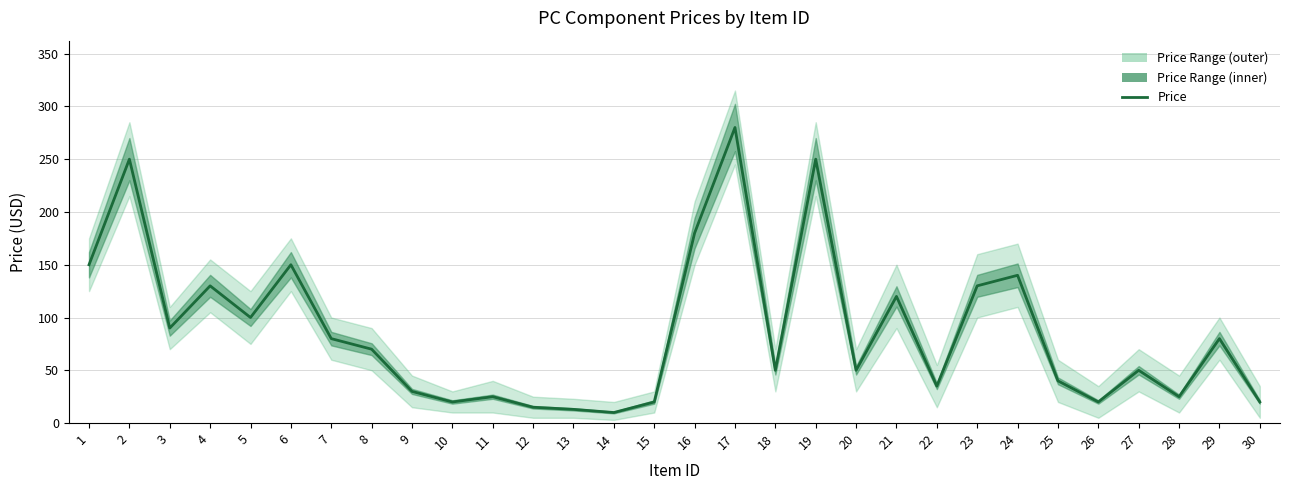

At which category does the chart reach its minimum across all series?

14